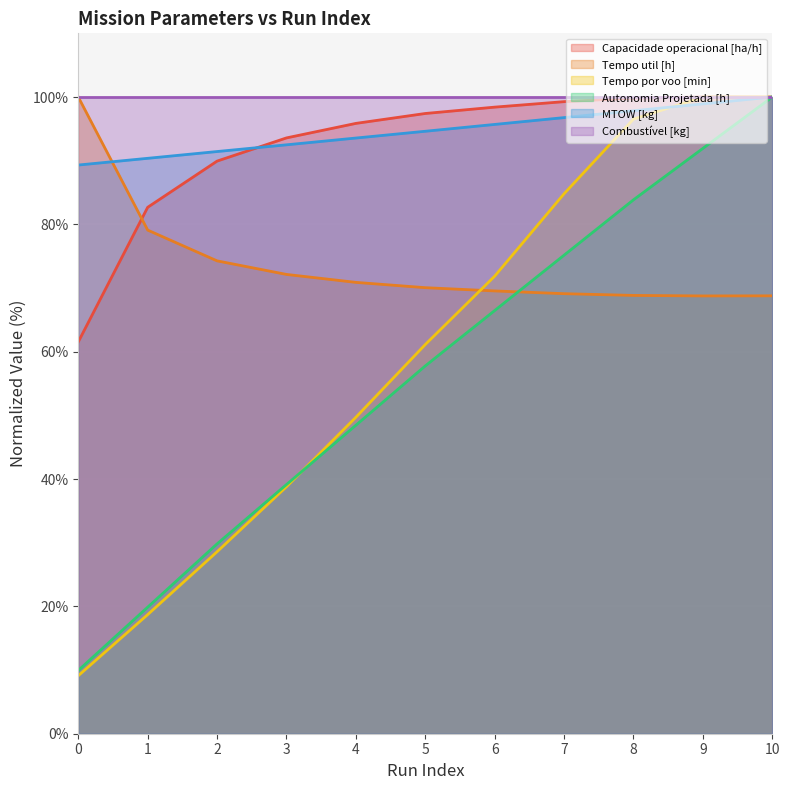

What is the total value across all series at 9?

559.6